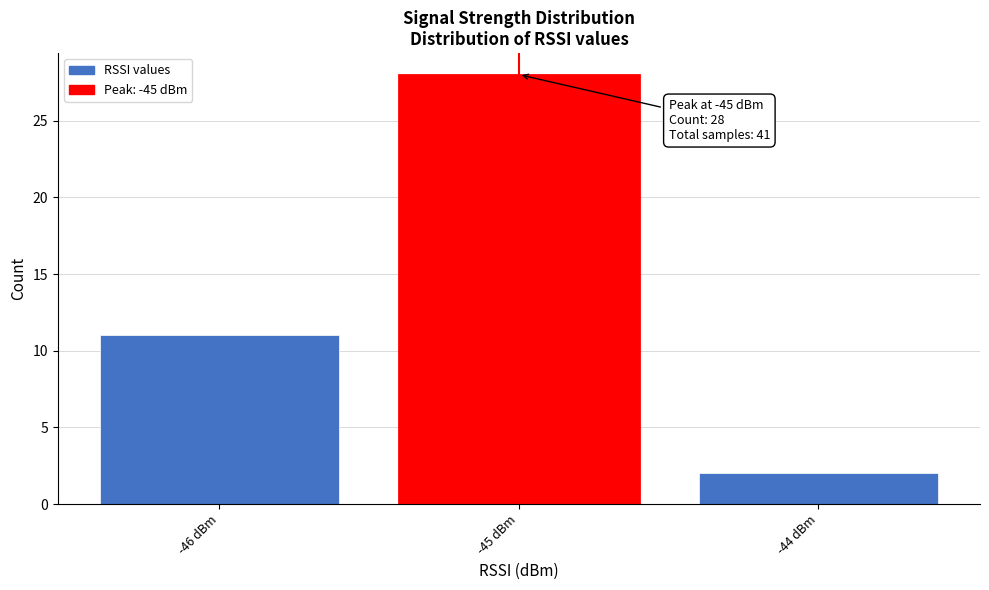

Which range on the x-axis has the tallest bar?

-45.5 to -44.5